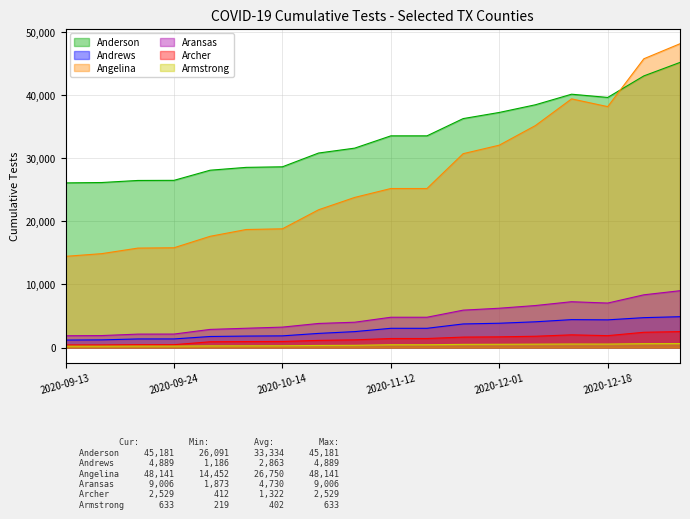

At which label does Angelina reach its peak?

2020-12-31